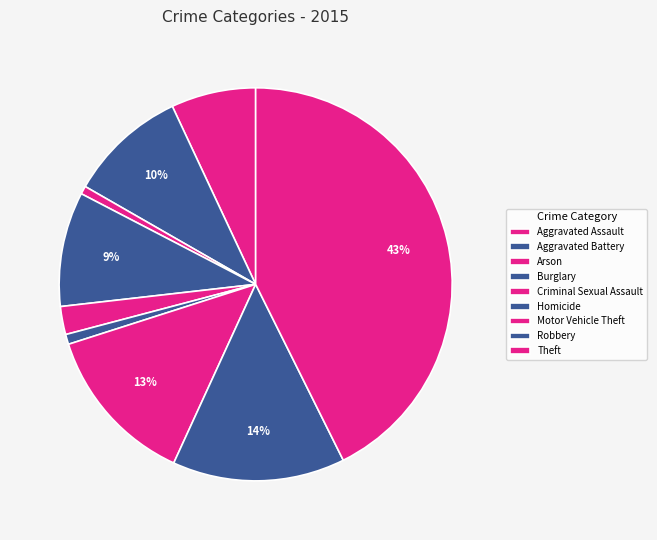

Is it true that Burglary is 21% of the pie?

False